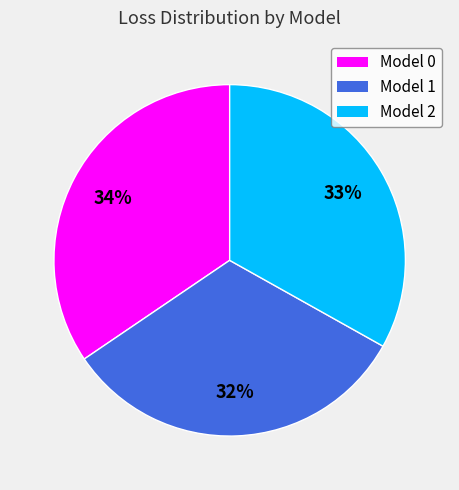

Is it true that Model 2 is 41% of the pie?

False